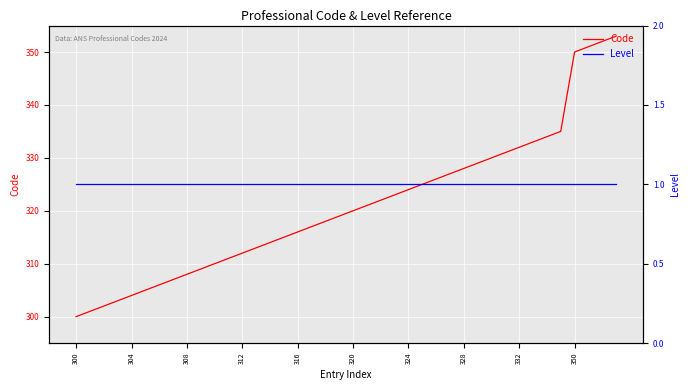

What is the minimum value for Level?

1